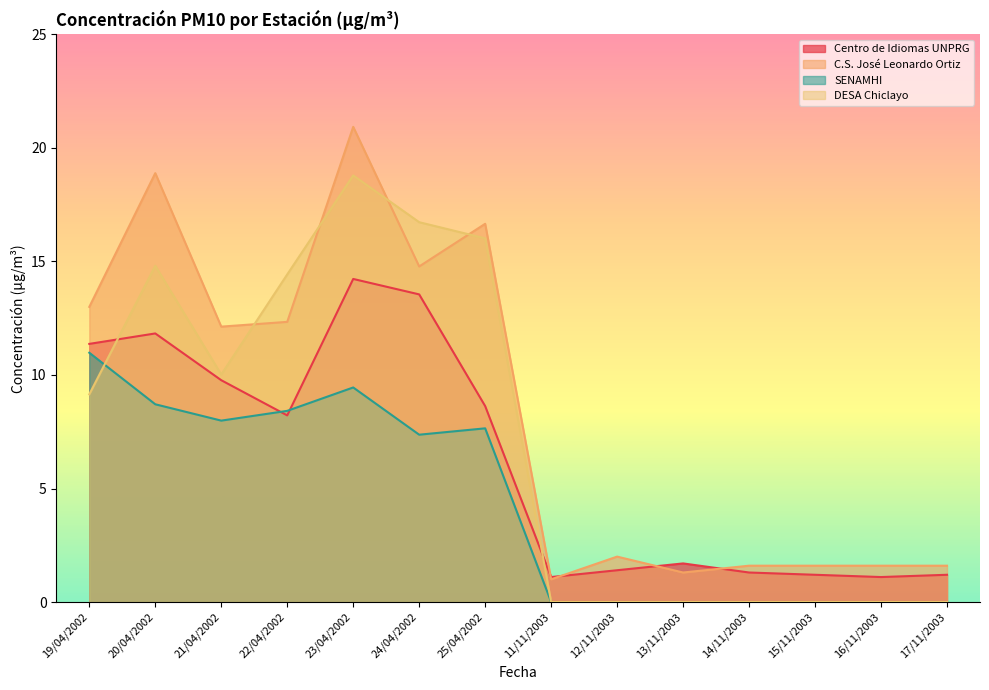

Which series has the largest total across all categories?

C.S. José Leonardo Ortiz